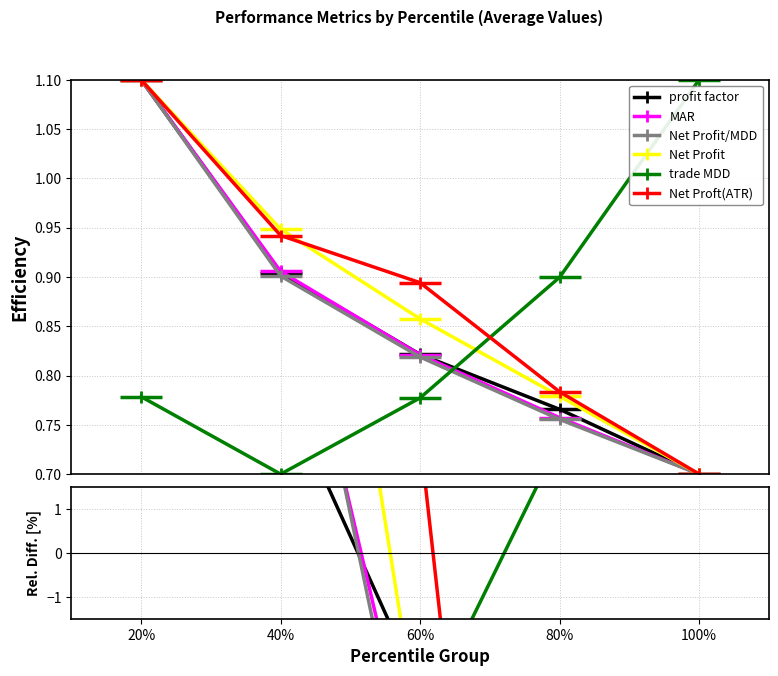

How many interior local valleys does the trade MDD series have?

1